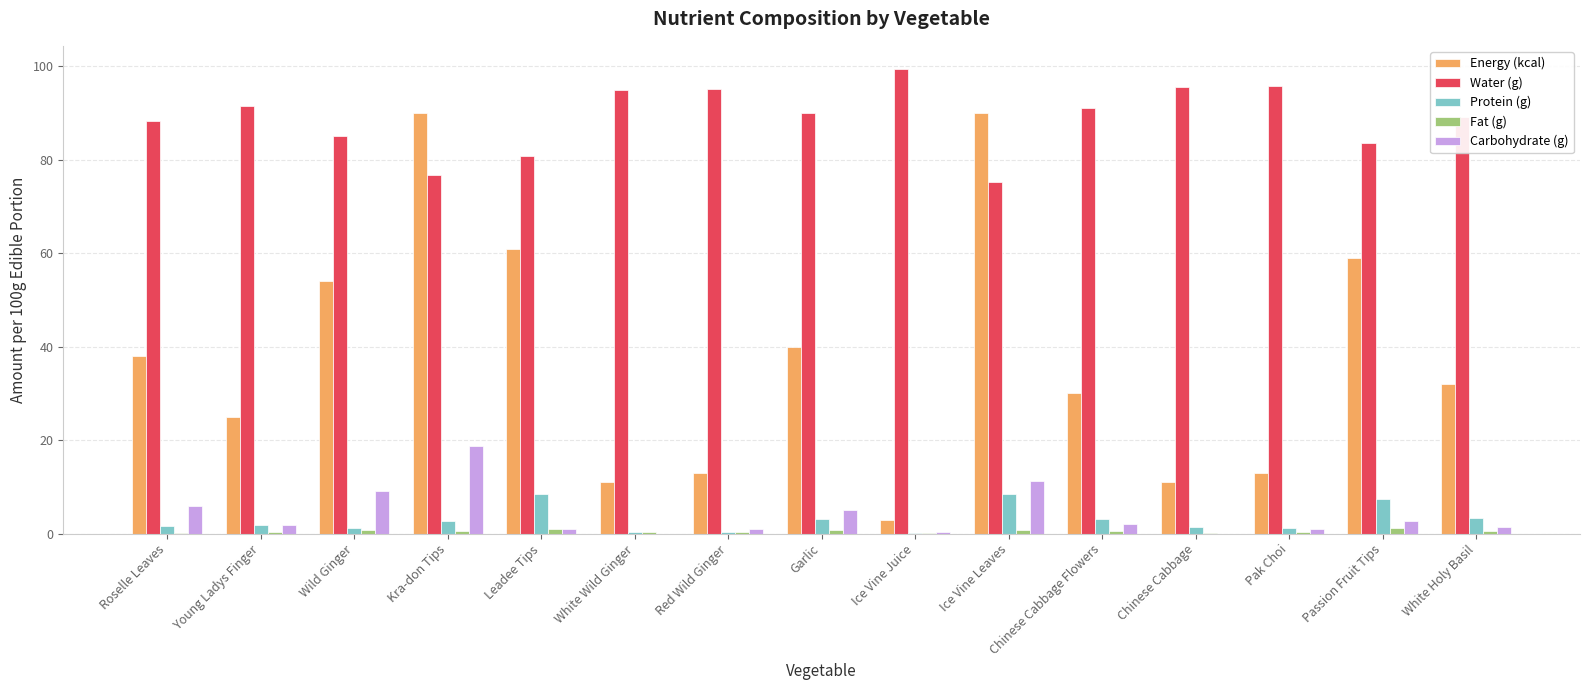

Is the value of Water (g) at Young Ladys Finger greater than the value of Energy (kcal) at Ice Vine Juice?

Yes